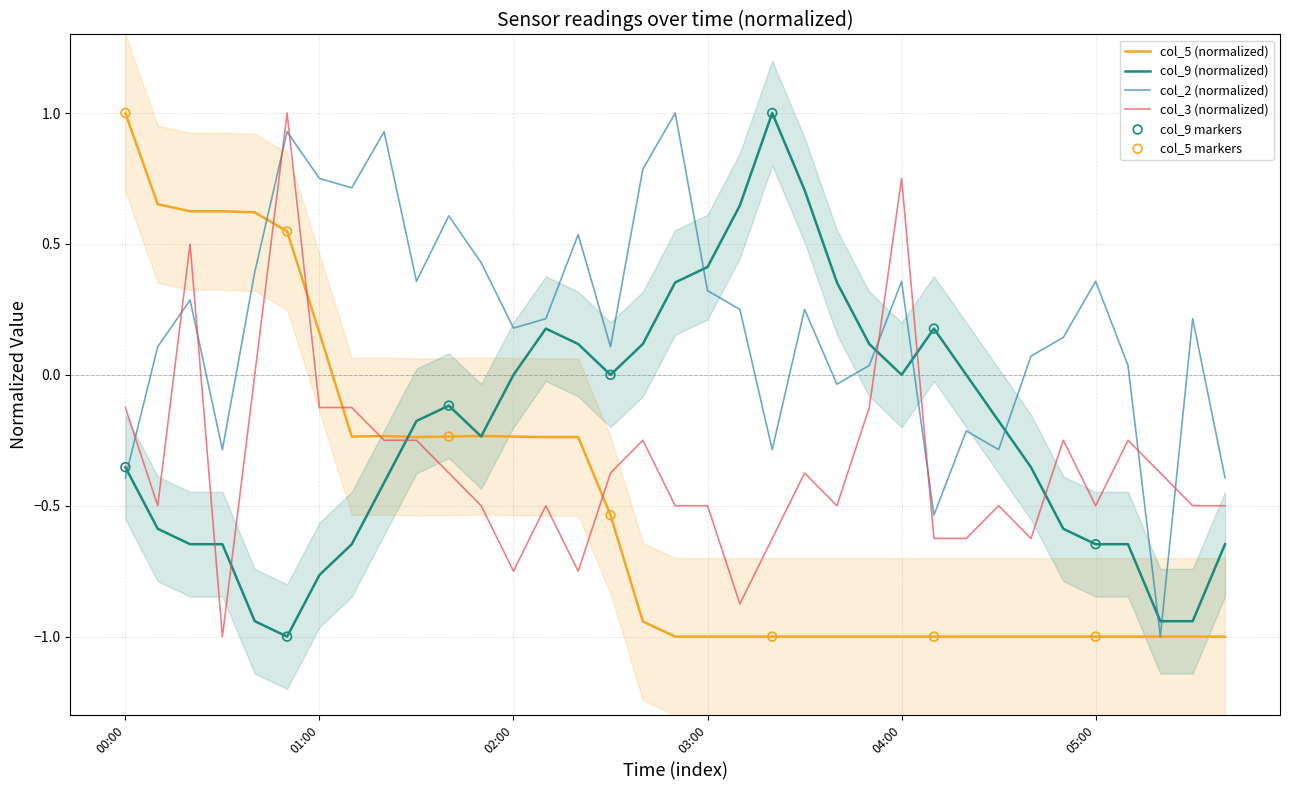

At how many categories does at least one series exceed 0?

32